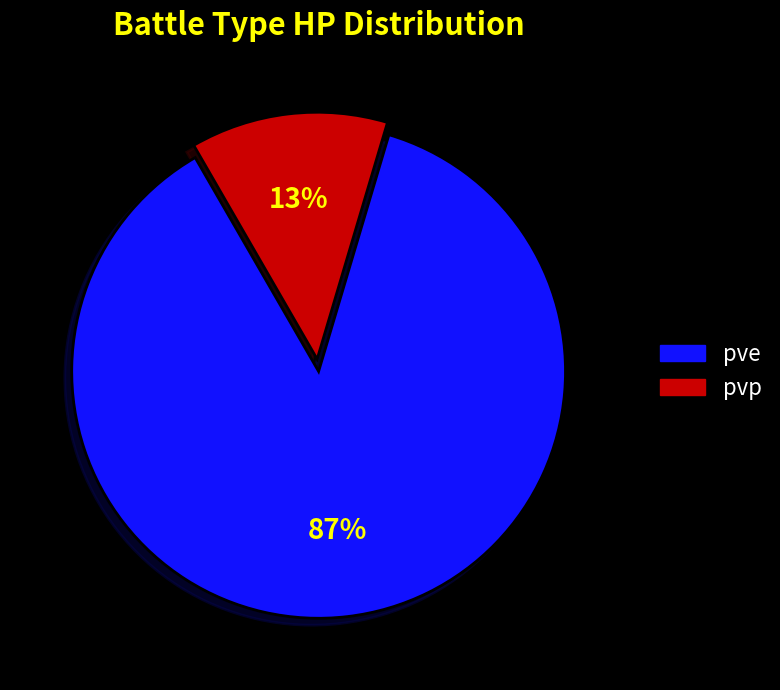

Count the number of slices in the pie.

2